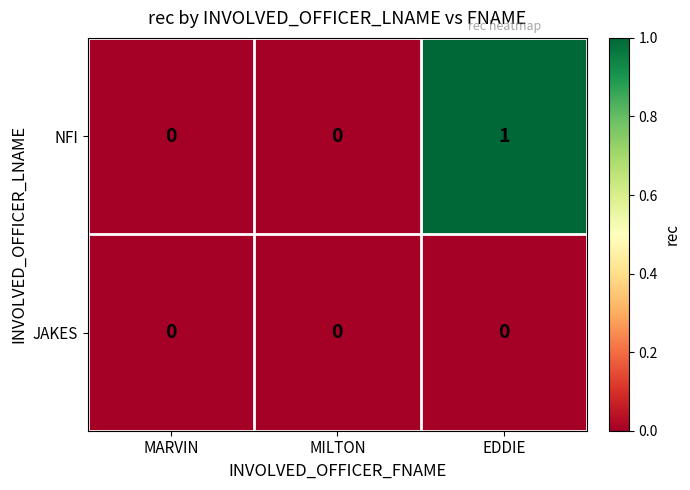

Reading left to right, transcribe all the data shown in this chart.

NFI: 0	0	1
JAKES: 0	0	0